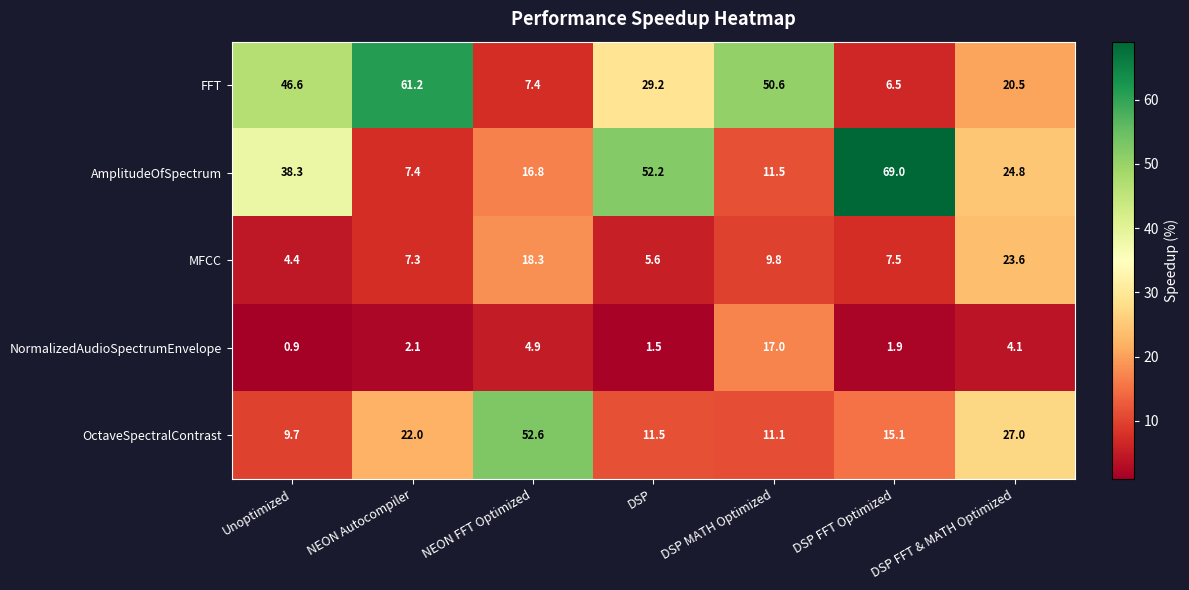

What is the difference between the maximum and minimum values in the OctaveSpectralContrast series?

42.9